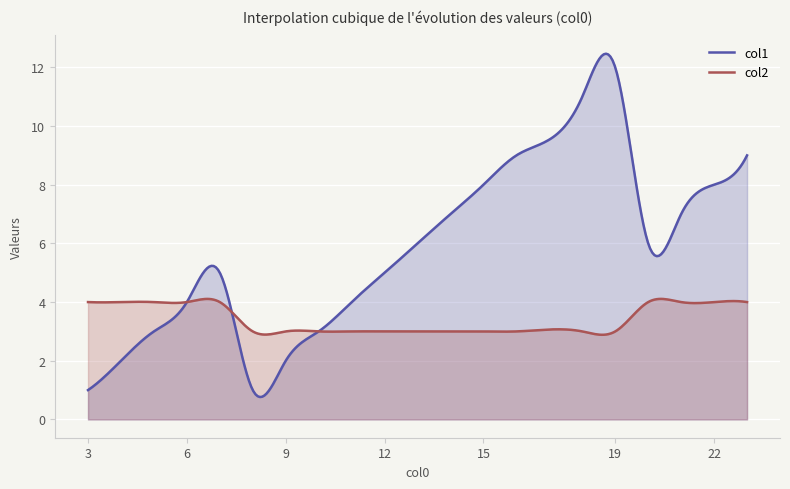

Rank the series by their maximum value, from highest to lowest.

col1, col2